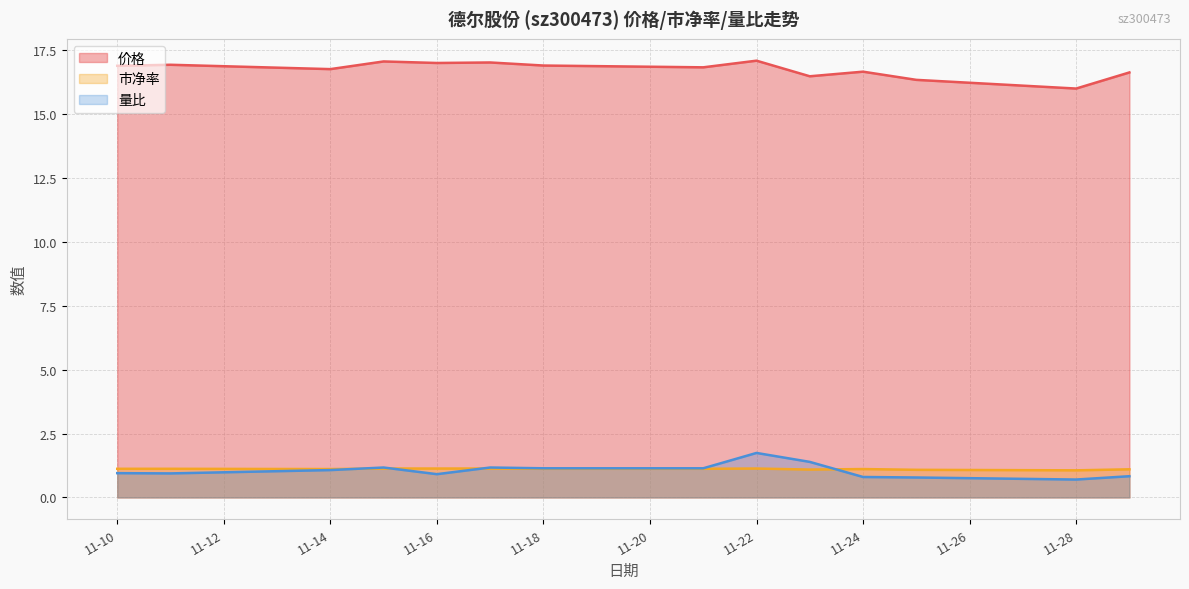

Where is the first local minimum for 量比?

2022-11-11